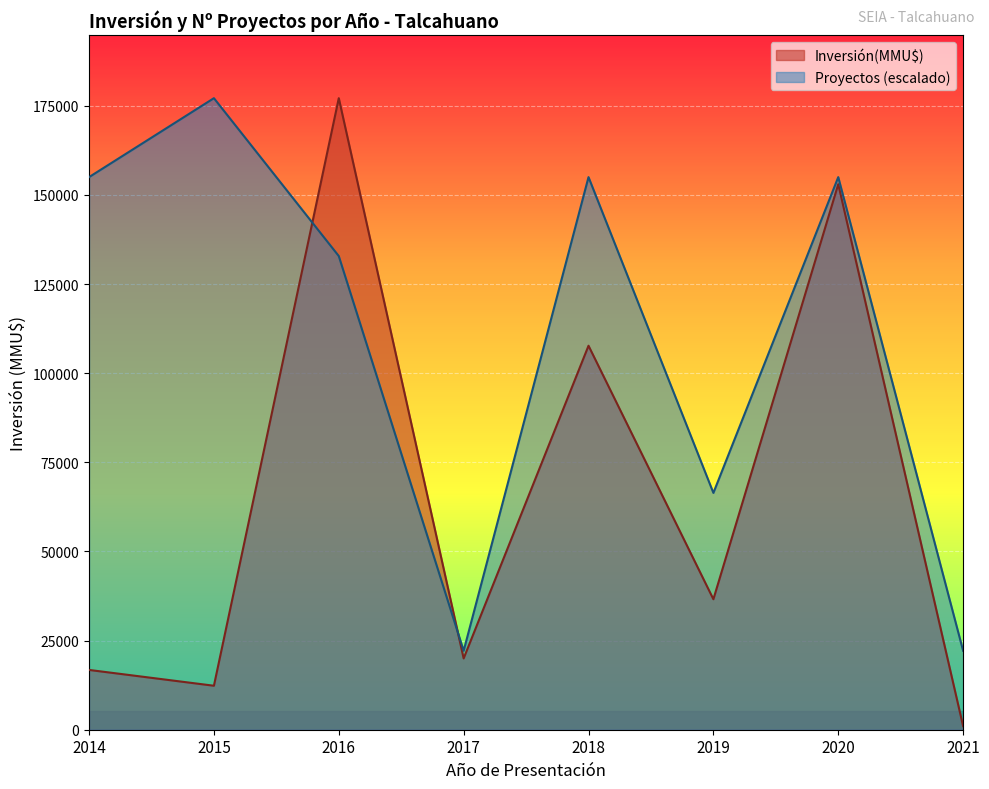

True or false: Proyectos (escalado) and Inversión(MMU$) cross at least once.

True